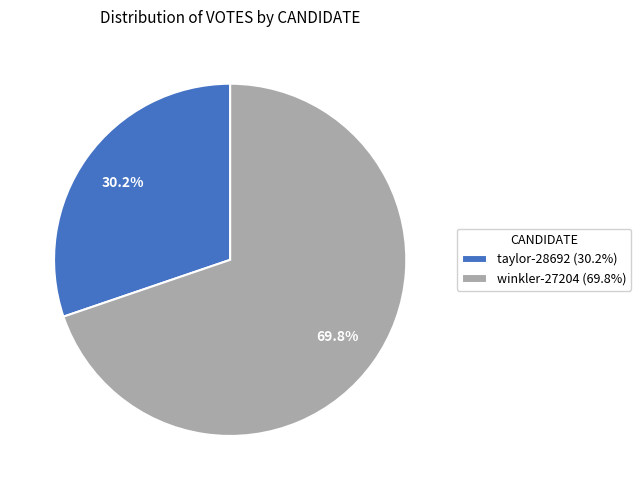

Combined, what portion of the pie is taylor-28692 and winkler-27204?

100.0%